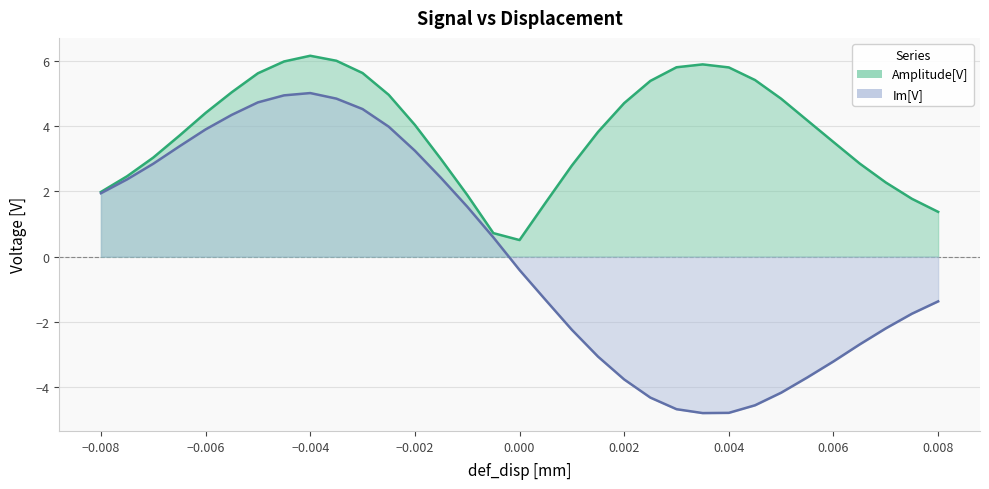

True or false: Amplitude[V] has a value of 4.4 at -0.006.

True